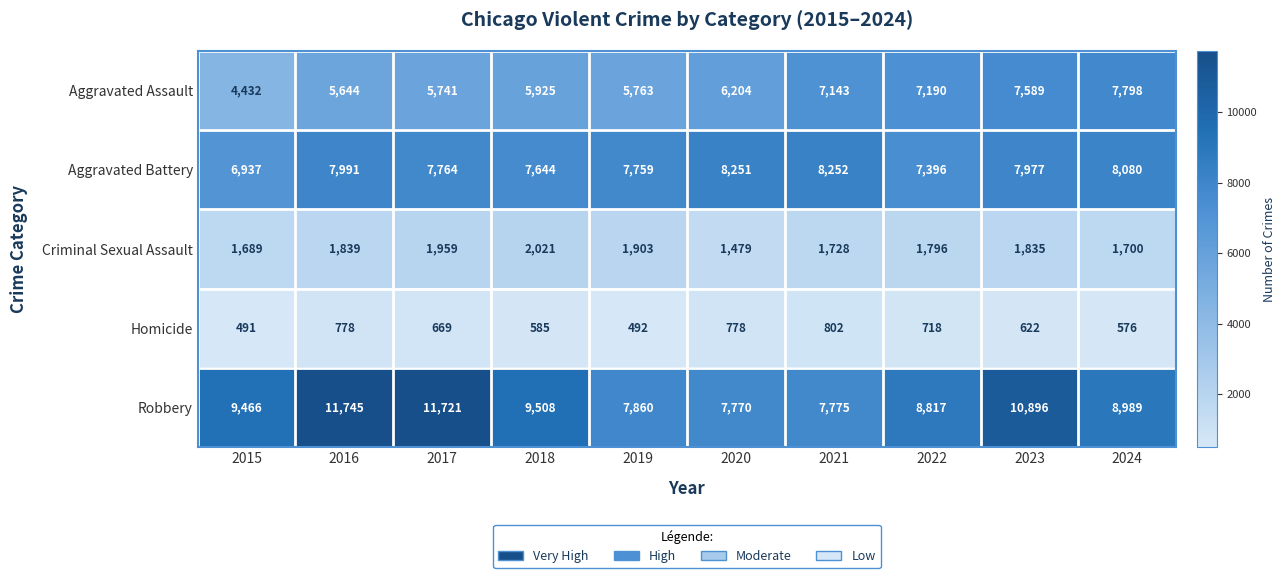

What is the difference between the second highest and minimum values in the Robbery series?

3951